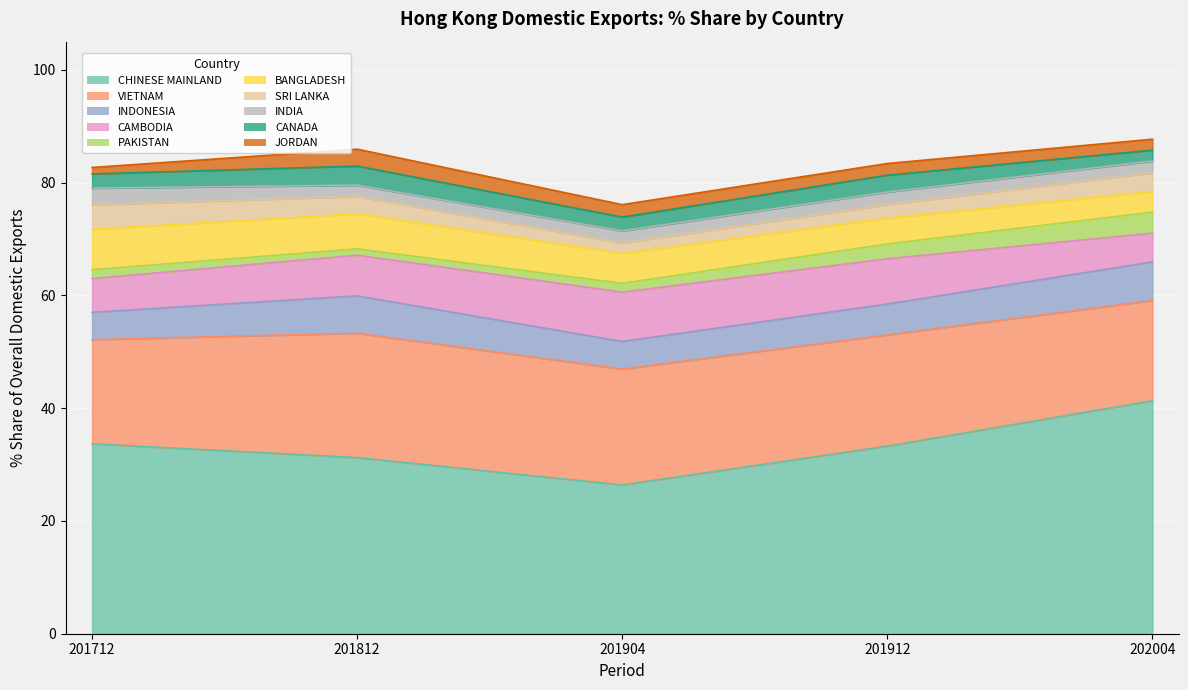

How many series are shown in this chart?

5